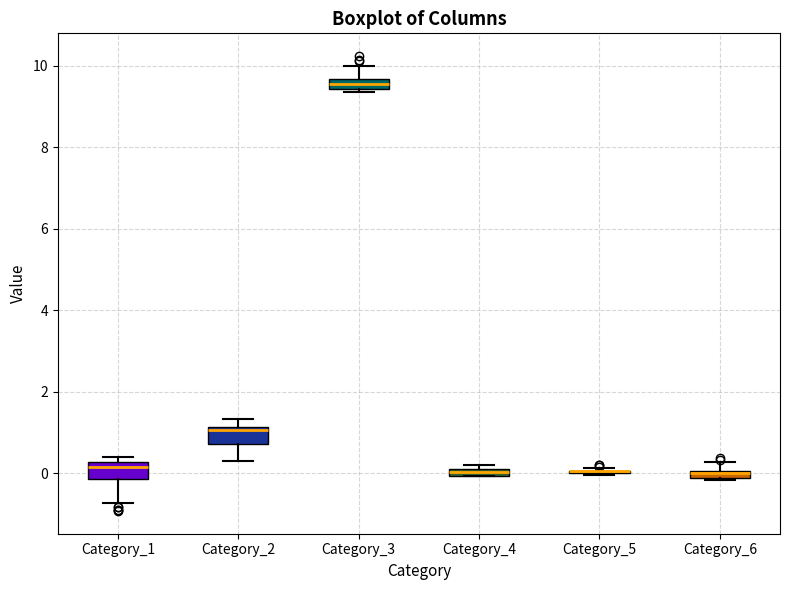

Where does the lower whisker of the box for Category_2 end on the y-axis? The values are not printed on the chart, so give them approximately, as read against the axis.

0.4